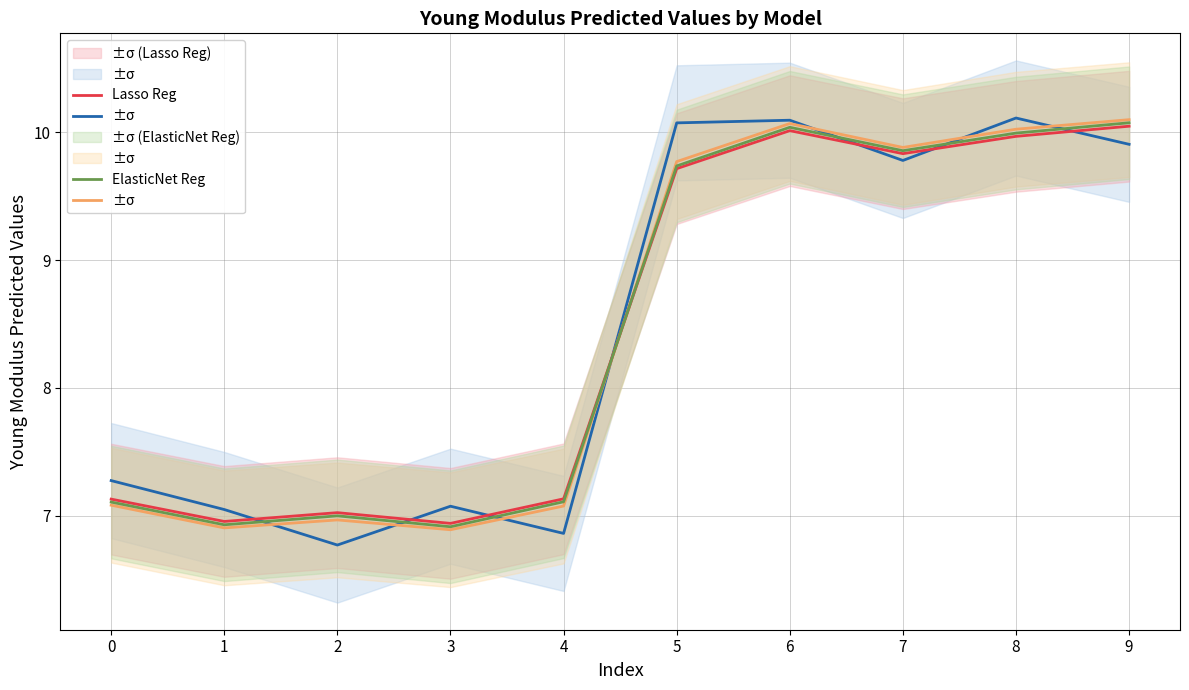

Is it true that Ridge Reg equals 2.7 at 7?

False